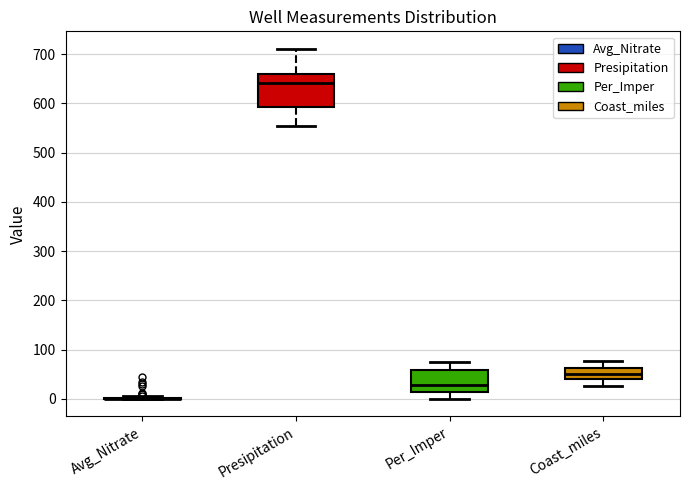

Reading left to right, transcribe this box plot: for each box, give where its median line is, the range the box spans, and where its two whiskers end, as read against the y-axis. The values are not printed on the chart, so give them approximately, as read against the axis.

Avg_Nitrate: box collapsed to a line at 0, whiskers 0 to 0
Presipitation: median 640, box 590 to 660, whiskers 560 to 710
Per_Imper: median 30, box 10 to 60, whiskers 0 to 80
Coast_miles: median 50, box 40 to 60, whiskers 30 to 80